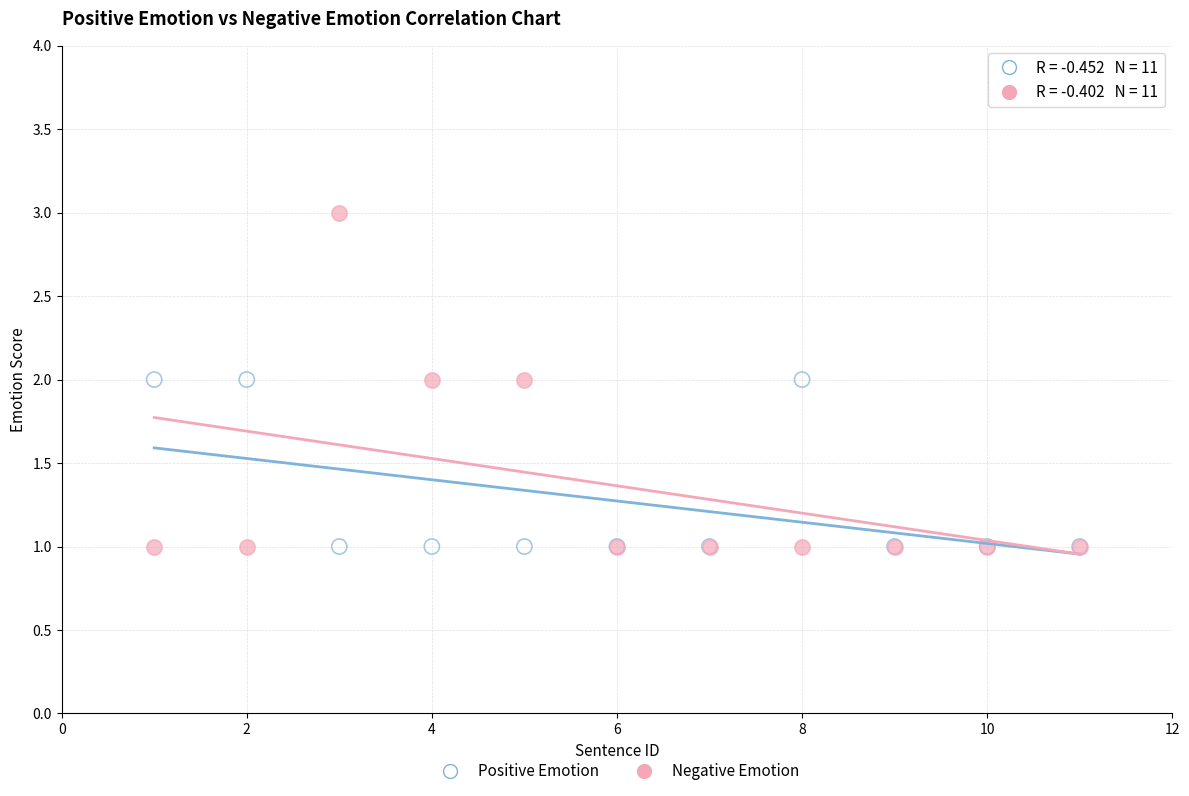

Which series has the largest Y range (max minus min)?

Negative Emotion